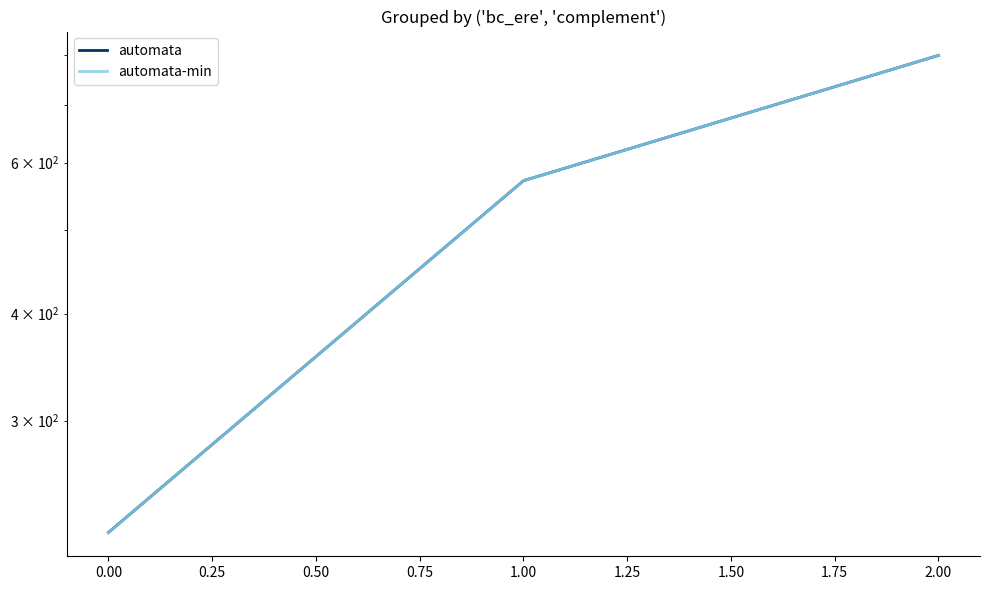

Is it true that automata-min equals 301.4 at 0.00?

False